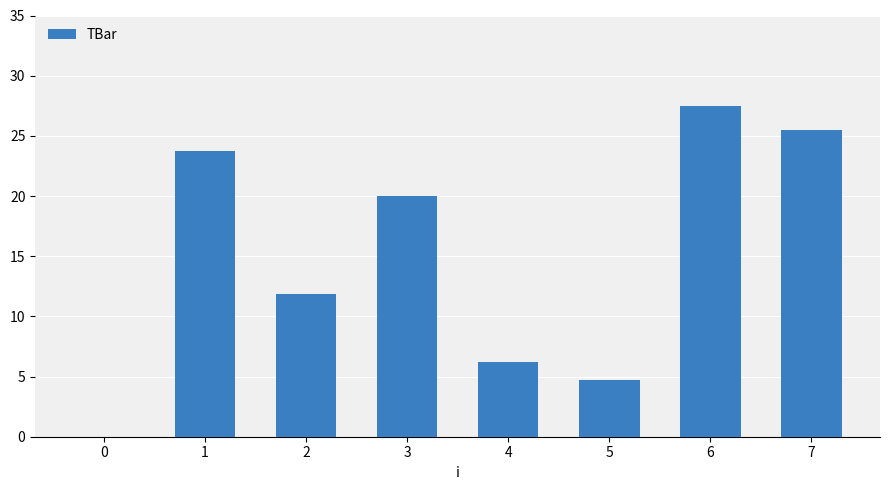

How many series are shown in this chart?

1